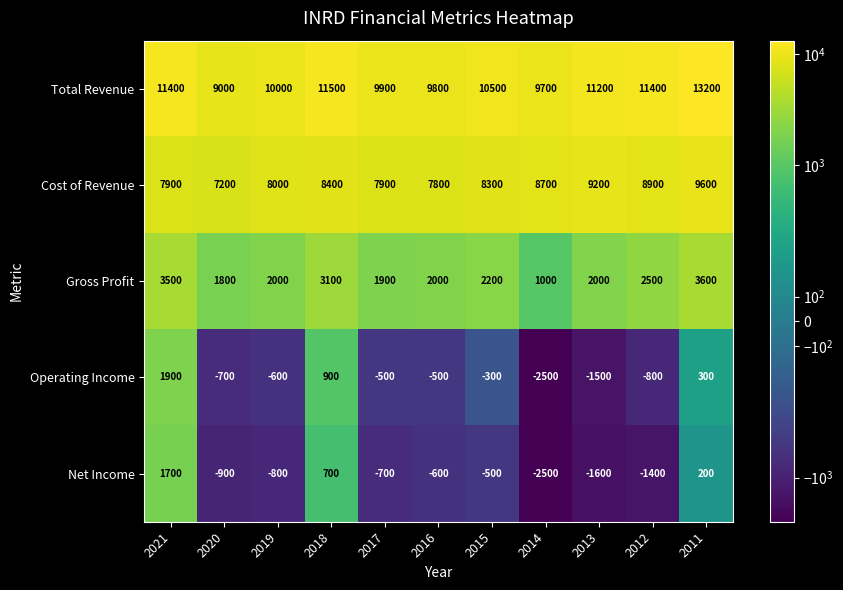

How many data points in Total Revenue are less than 10500?

5